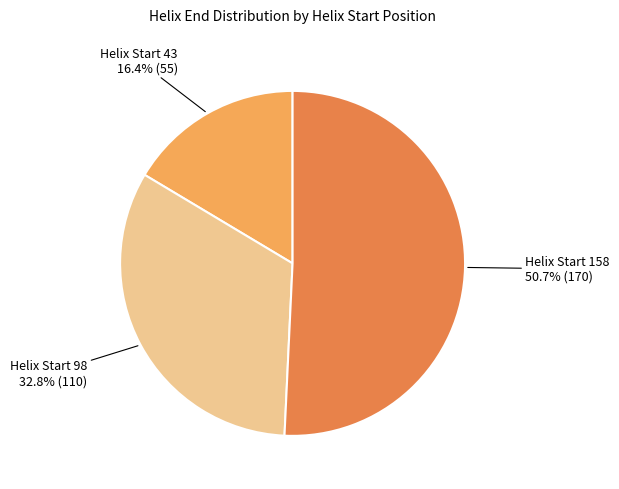

Rank the categories by value from highest to lowest.

Helix Start 158, Helix Start 98, Helix Start 43